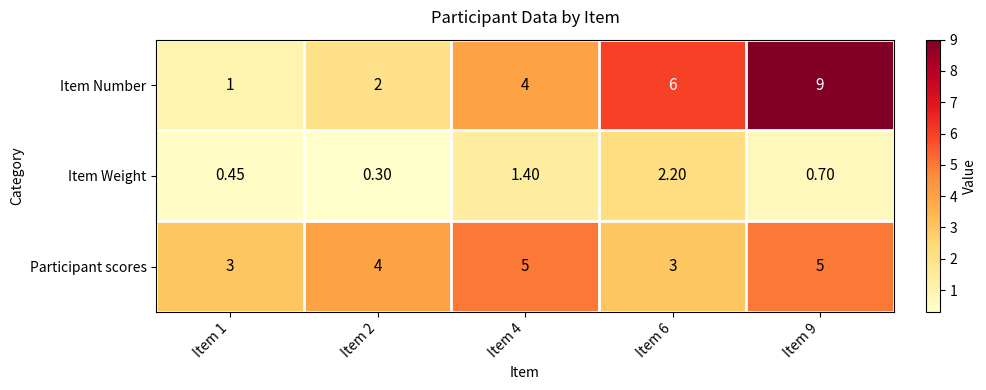

Rank the series at Item 1 from lowest to highest value.

Item Weight, Item Number, Participant scores